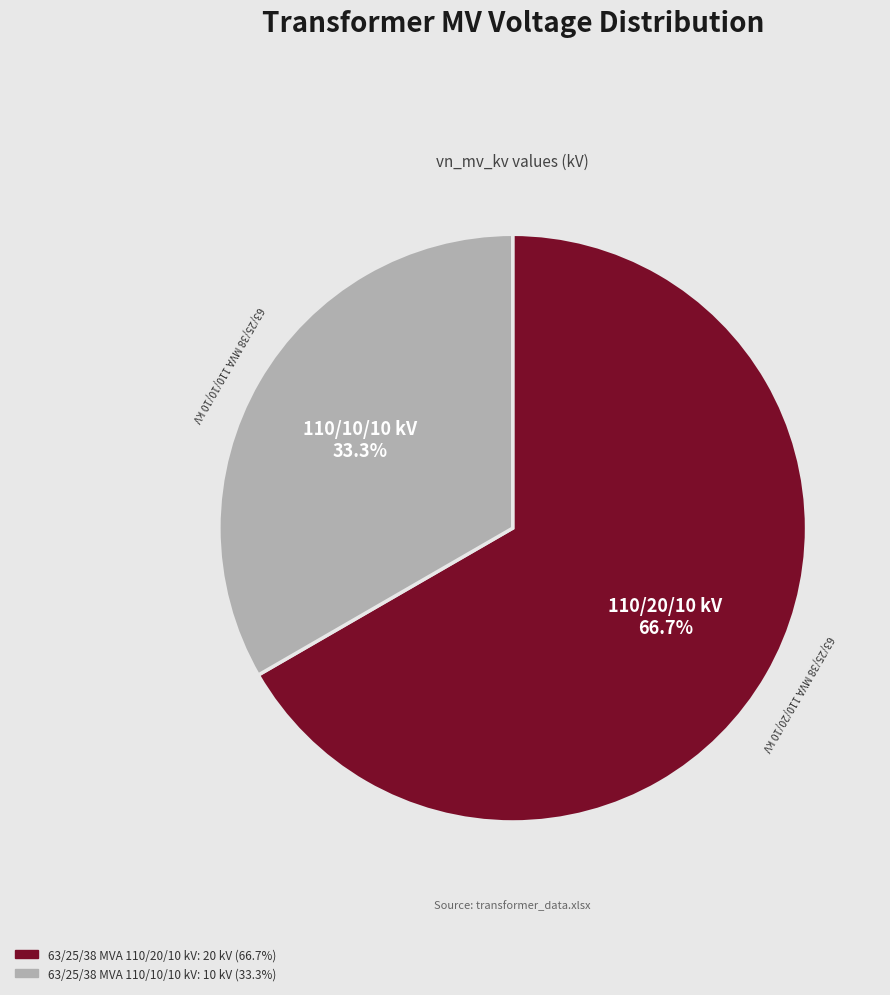

Is it true that 63/25/38 MVA 110/20/10 kV is 56% of the pie?

False